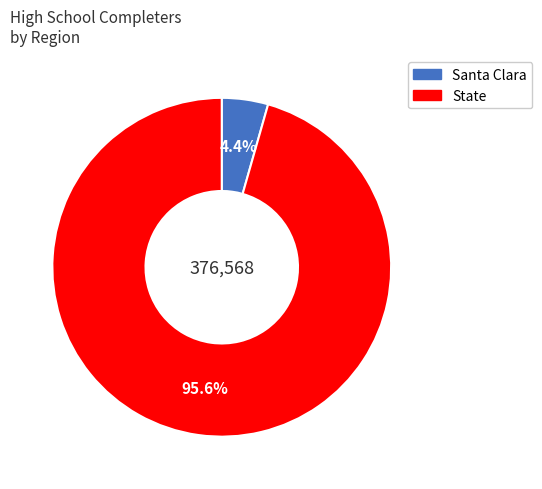

Does State represent more than half of the total?

Yes